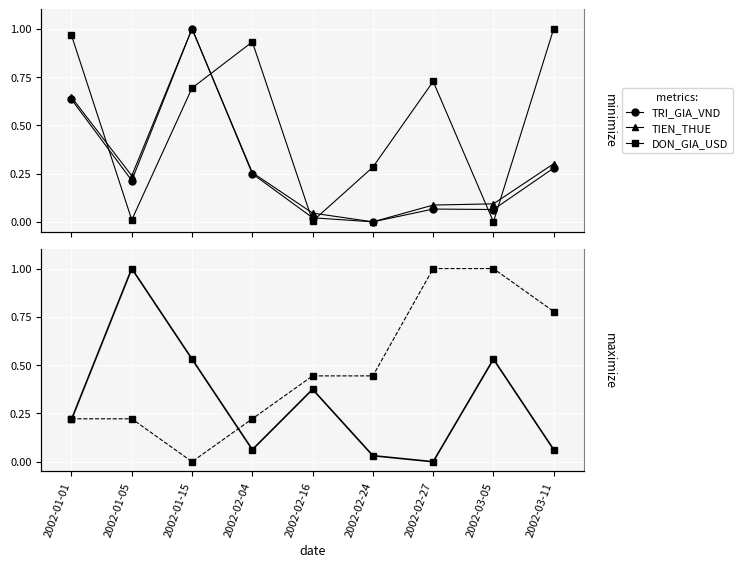

Which series ends up on top after the final intersection of DON_GIA_USD and SO_LUONG?

DON_GIA_USD